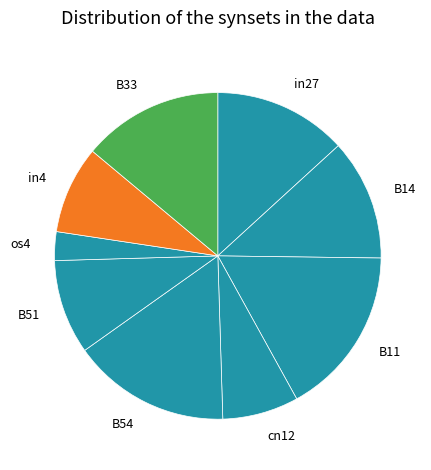

Rank the categories by value from highest to lowest.

B11, B54, B33, in27, B14, B51, in4, cn12, os4